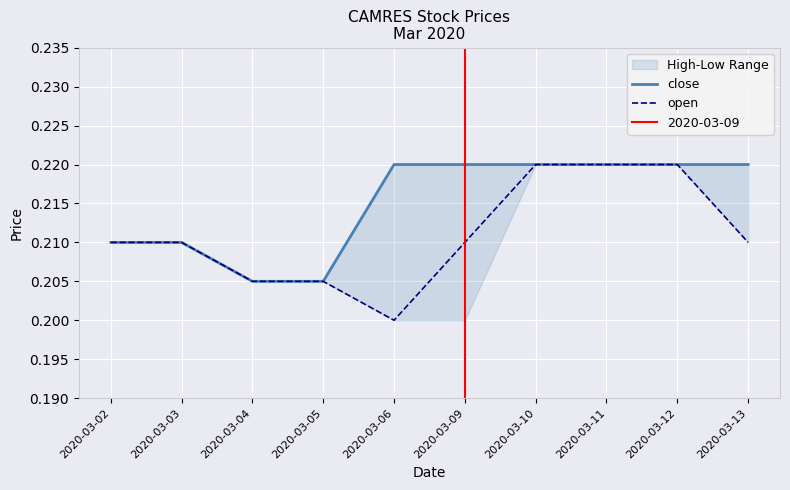

True or false: open has a value of 0.4 at 2020-03-05.

False